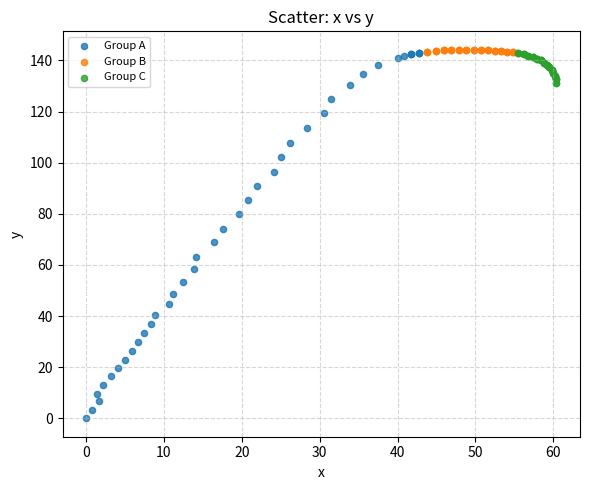

Which series contains the lowest Y value?

Group A